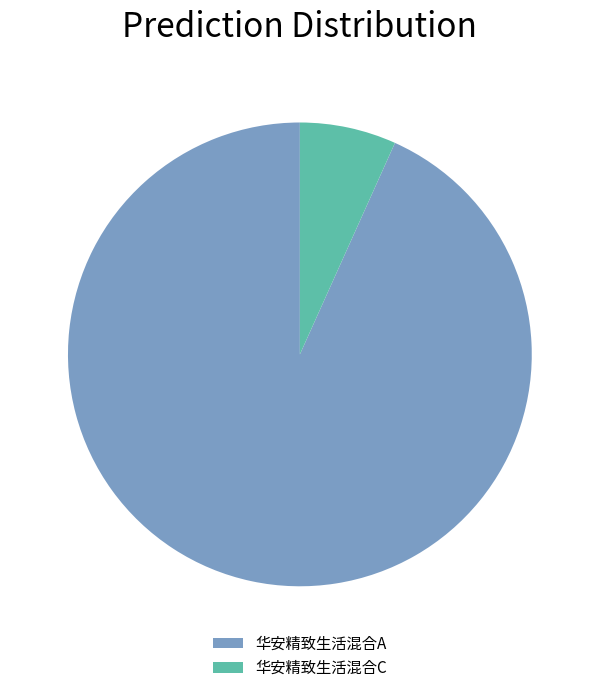

How many slices are in this pie chart?

2